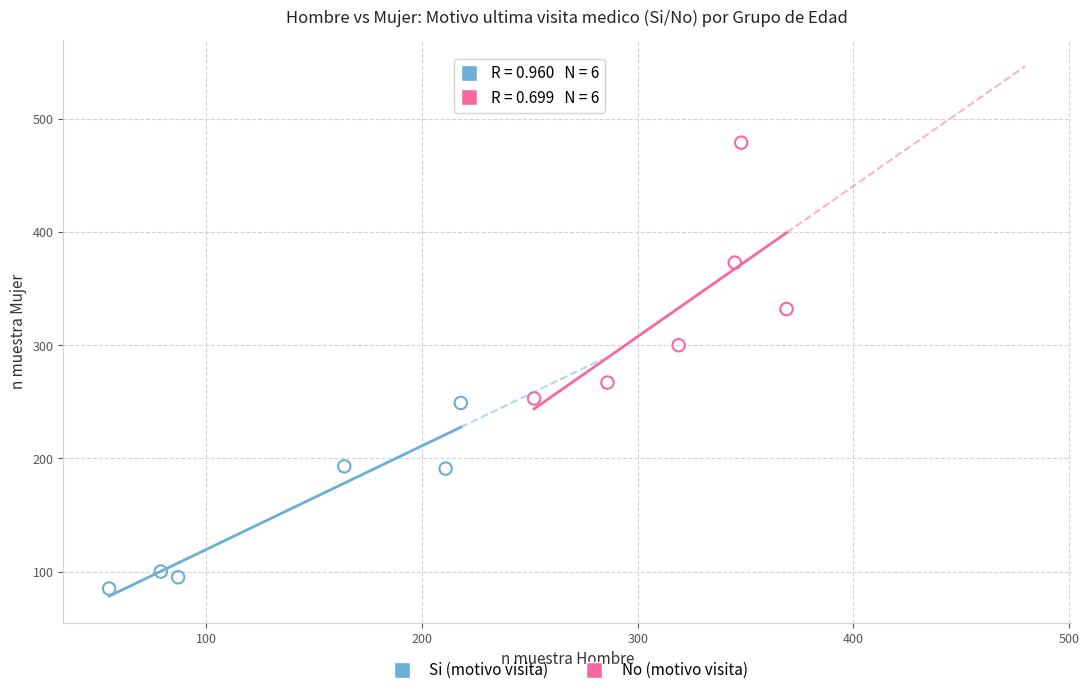

Which series contains the highest Y value?

No (motivo visita)